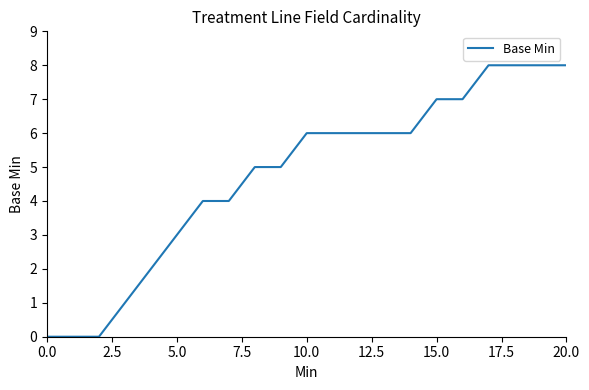

Does the chart have visible grid lines?

No